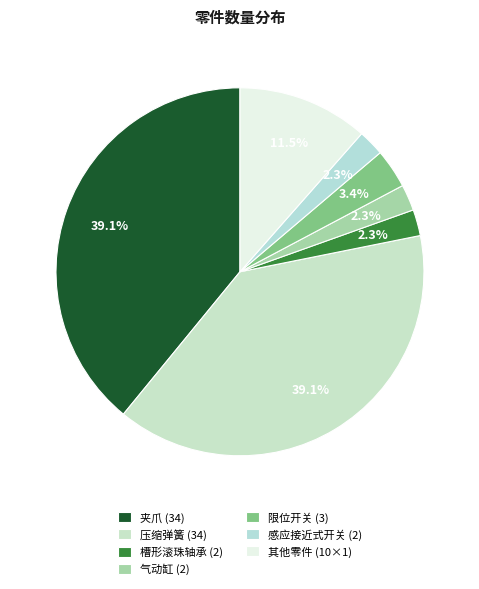

How many segments does this pie chart have?

7